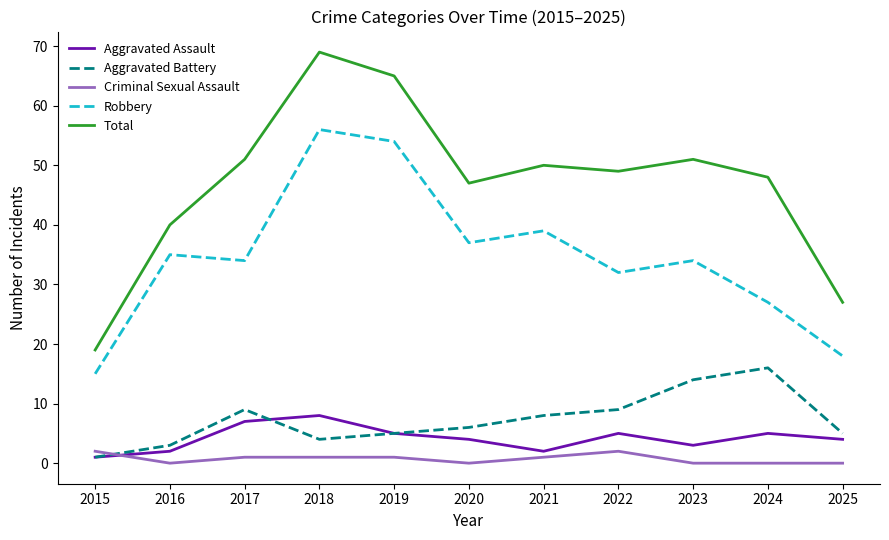

How many Aggravated Assault values are between 2 and 5?

8